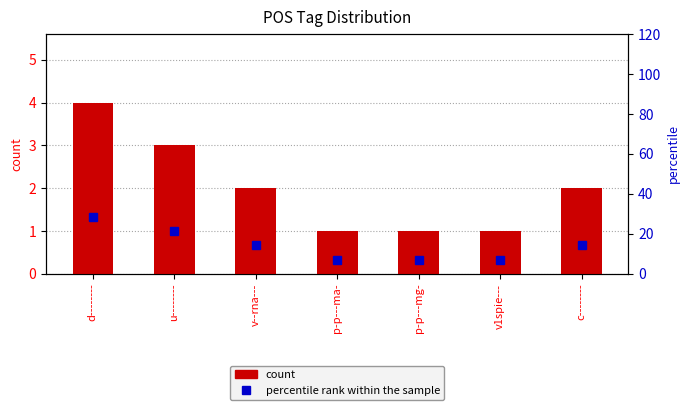

The value of count at d-------- is 4.0. True or false?

True